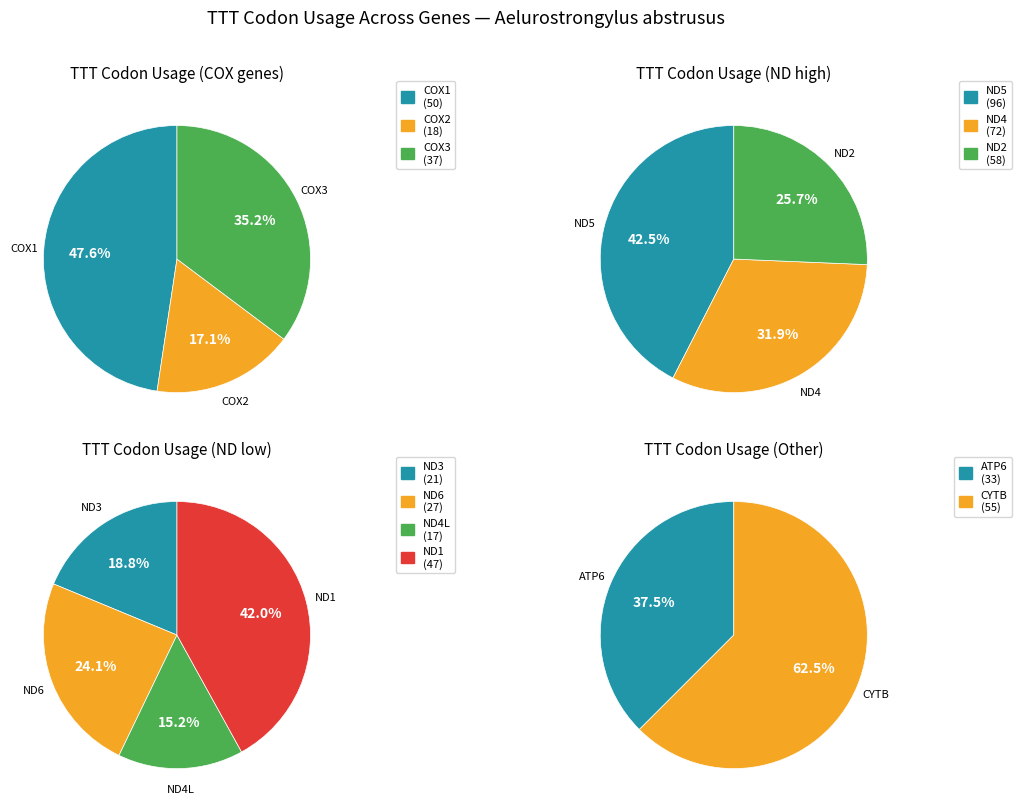

The ND2 slice represents 1% of the pie. True or false?

False